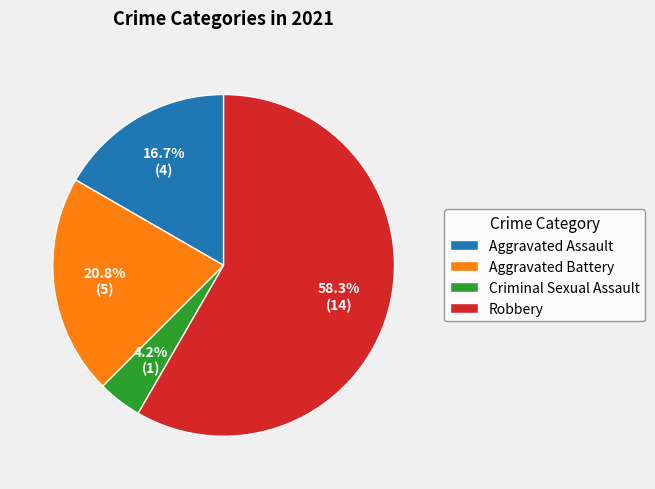

Combined, what portion of the pie is Aggravated Battery and Aggravated Assault?

37.5%